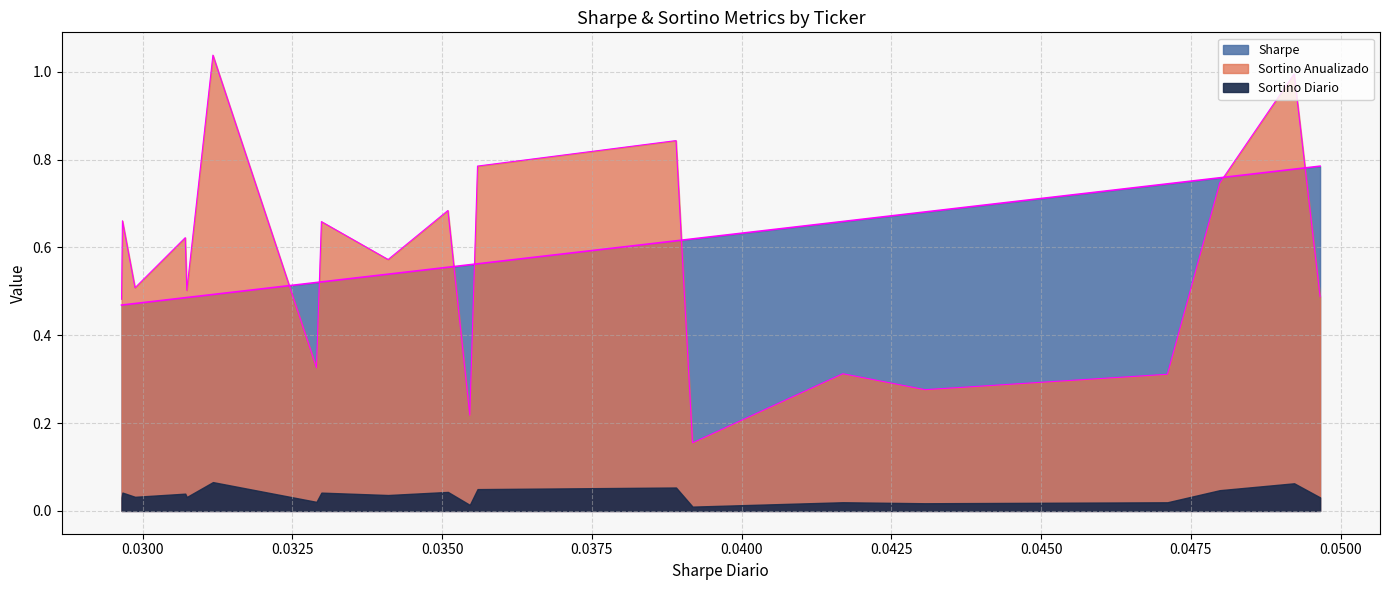

True or false: Sortino Anualizado and Sharpe intersect in this chart.

True